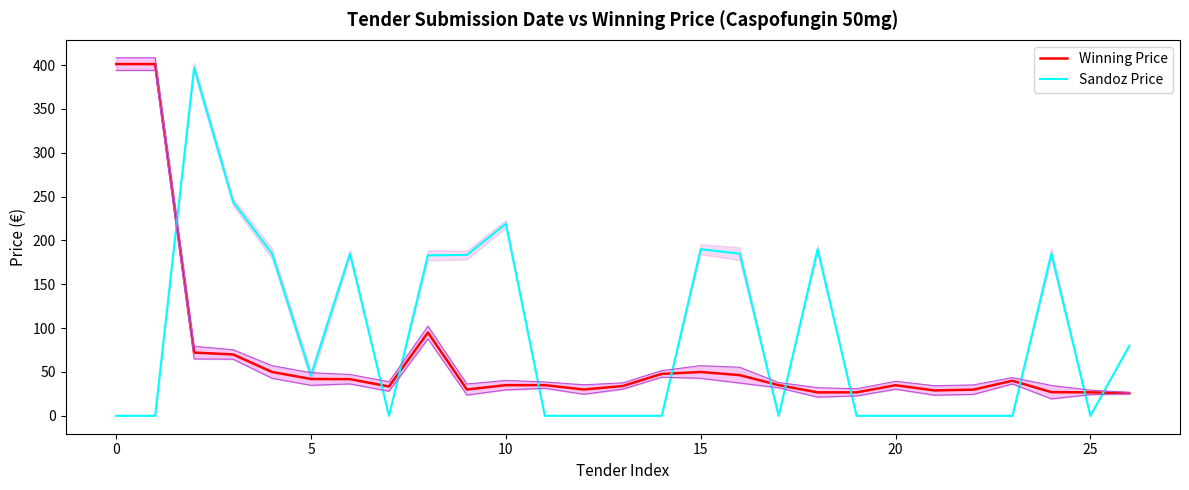

What is the sum of the Winning Price values at 18 and 12?

56.8